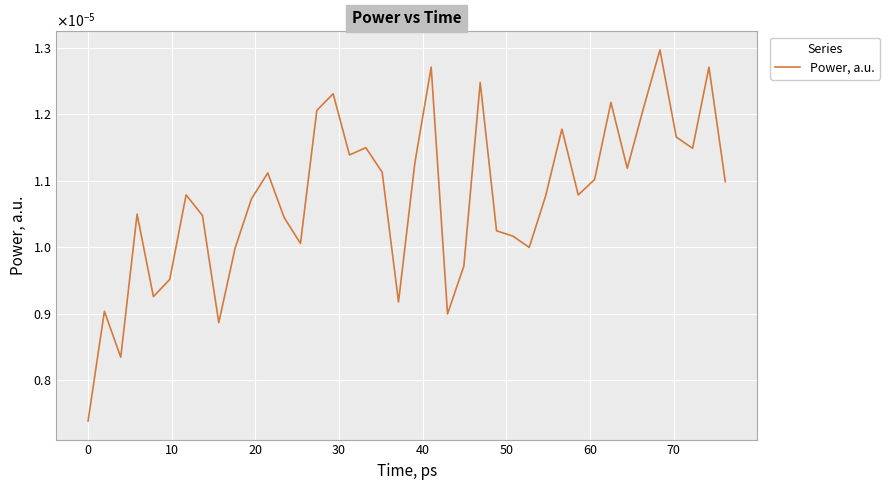

Does the chart have visible grid lines?

Yes